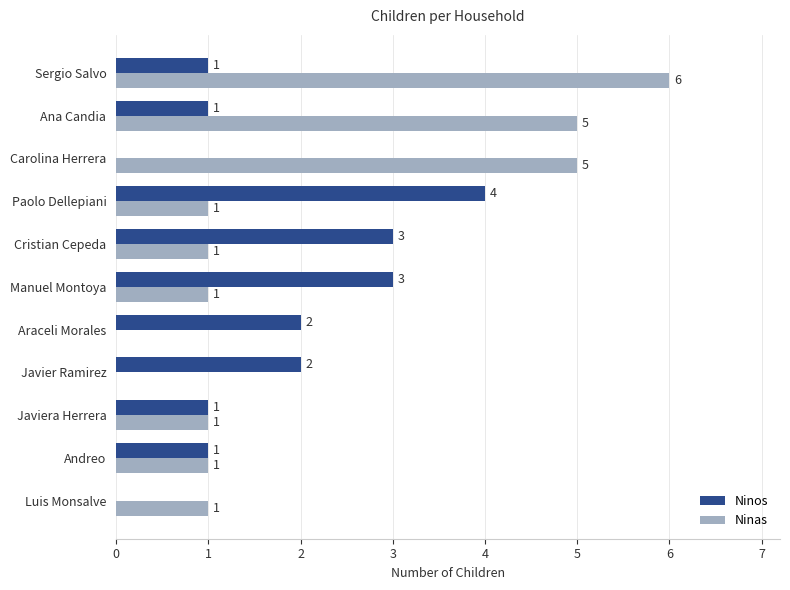

True or false: Ninas has a value of 0 at Araceli Morales.

True